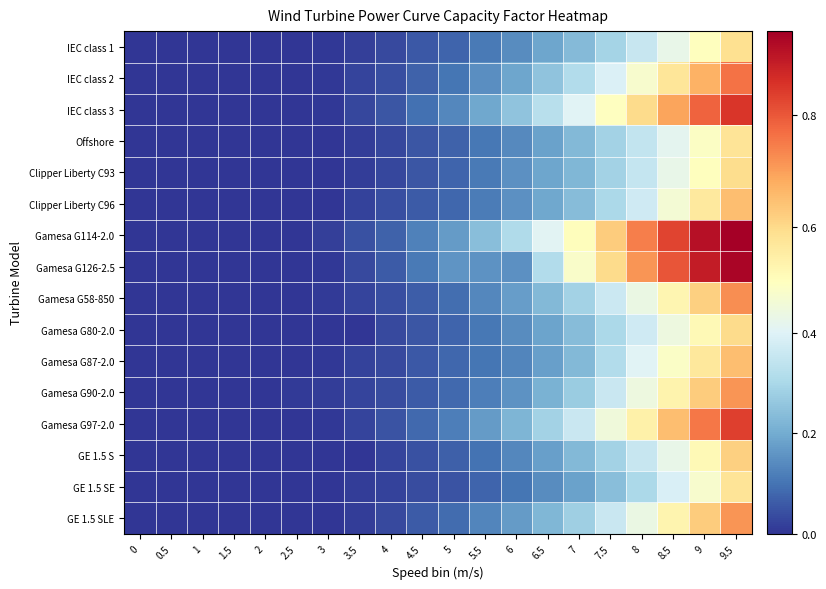

Reading left to right, extract all data points from this chart.

row_0: 0=0.0	0.5=0.0	1=0.0	1.5=0.0	2=0.0	2.5=0.0	3=0.0	3.5=0.0	4=0.0	4.5=0.1	5=0.1	5.5=0.1	6=0.1	6.5=0.2	7=0.2	7.5=0.3	8=0.4	8.5=0.4	9=0.5	9.5=0.6
row_1: 0=0.0	0.5=0.0	1=0.0	1.5=0.0	2=0.0	2.5=0.0	3=0.0	3.5=0.0	4=0.0	4.5=0.1	5=0.1	5.5=0.1	6=0.2	6.5=0.3	7=0.3	7.5=0.4	8=0.5	8.5=0.6	9=0.7	9.5=0.8
row_2: 0=0.0	0.5=0.0	1=0.0	1.5=0.0	2=0.0	2.5=0.0	3=0.0	3.5=0.0	4=0.1	4.5=0.1	5=0.1	5.5=0.2	6=0.3	6.5=0.3	7=0.4	7.5=0.5	8=0.6	8.5=0.7	9=0.8	9.5=0.9
row_3: 0=0.0	0.5=0.0	1=0.0	1.5=0.0	2=0.0	2.5=0.0	3=0.0	3.5=0.0	4=0.0	4.5=0.1	5=0.1	5.5=0.1	6=0.1	6.5=0.2	7=0.2	7.5=0.3	8=0.3	8.5=0.4	9=0.5	9.5=0.6
row_4: 0=0.0	0.5=0.0	1=0.0	1.5=0.0	2=0.0	2.5=0.0	3=0.0	3.5=0.0	4=0.0	4.5=0.1	5=0.1	5.5=0.1	6=0.1	6.5=0.2	7=0.2	7.5=0.3	8=0.4	8.5=0.4	9=0.5	9.5=0.6
row_5: 0=0.0	0.5=0.0	1=0.0	1.5=0.0	2=0.0	2.5=0.0	3=0.0	3.5=0.0	4=0.0	4.5=0.1	5=0.1	5.5=0.1	6=0.1	6.5=0.2	7=0.2	7.5=0.3	8=0.4	8.5=0.5	9=0.6	9.5=0.6
row_6: 0=0.0	0.5=0.0	1=0.0	1.5=0.0	2=0.0	2.5=0.0	3=0.0	3.5=0.0	4=0.1	4.5=0.1	5=0.2	5.5=0.2	6=0.3	6.5=0.4	7=0.5	7.5=0.6	8=0.7	8.5=0.8	9=0.9	9.5=1.0
row_7: 0=0.0	0.5=0.0	1=0.0	1.5=0.0	2=0.0	2.5=0.0	3=0.0	3.5=0.0	4=0.1	4.5=0.1	5=0.2	5.5=0.2	6=0.2	6.5=0.3	7=0.5	7.5=0.6	8=0.7	8.5=0.8	9=0.9	9.5=0.9
row_8: 0=0.0	0.5=0.0	1=0.0	1.5=0.0	2=0.0	2.5=0.0	3=0.0	3.5=0.0	4=0.0	4.5=0.1	5=0.1	5.5=0.1	6=0.2	6.5=0.2	7=0.3	7.5=0.4	8=0.4	8.5=0.5	9=0.6	9.5=0.7
row_9: 0=0.0	0.5=0.0	1=0.0	1.5=0.0	2=0.0	2.5=0.0	3=0.0	3.5=0.0	4=0.0	4.5=0.1	5=0.1	5.5=0.1	6=0.1	6.5=0.2	7=0.2	7.5=0.3	8=0.4	8.5=0.4	9=0.5	9.5=0.6
row_10: 0=0.0	0.5=0.0	1=0.0	1.5=0.0	2=0.0	2.5=0.0	3=0.0	3.5=0.0	4=0.0	4.5=0.1	5=0.1	5.5=0.1	6=0.1	6.5=0.2	7=0.2	7.5=0.3	8=0.4	8.5=0.5	9=0.6	9.5=0.7
row_11: 0=0.0	0.5=0.0	1=0.0	1.5=0.0	2=0.0	2.5=0.0	3=0.0	3.5=0.0	4=0.0	4.5=0.1	5=0.1	5.5=0.1	6=0.2	6.5=0.2	7=0.3	7.5=0.4	8=0.4	8.5=0.5	9=0.6	9.5=0.7
row_12: 0=0.0	0.5=0.0	1=0.0	1.5=0.0	2=0.0	2.5=0.0	3=0.0	3.5=0.0	4=0.0	4.5=0.1	5=0.1	5.5=0.2	6=0.2	6.5=0.3	7=0.4	7.5=0.4	8=0.5	8.5=0.6	9=0.8	9.5=0.8
row_13: 0=0.0	0.5=0.0	1=0.0	1.5=0.0	2=0.0	2.5=0.0	3=0.0	3.5=0.0	4=0.0	4.5=0.0	5=0.1	5.5=0.1	6=0.1	6.5=0.2	7=0.2	7.5=0.3	8=0.4	8.5=0.4	9=0.5	9.5=0.6
row_14: 0=0.0	0.5=0.0	1=0.0	1.5=0.0	2=0.0	2.5=0.0	3=0.0	3.5=0.0	4=0.0	4.5=0.0	5=0.1	5.5=0.1	6=0.1	6.5=0.1	7=0.2	7.5=0.2	8=0.3	8.5=0.4	9=0.5	9.5=0.6
row_15: 0=0.0	0.5=0.0	1=0.0	1.5=0.0	2=0.0	2.5=0.0	3=0.0	3.5=0.0	4=0.0	4.5=0.1	5=0.1	5.5=0.1	6=0.2	6.5=0.2	7=0.3	7.5=0.4	8=0.4	8.5=0.5	9=0.6	9.5=0.7